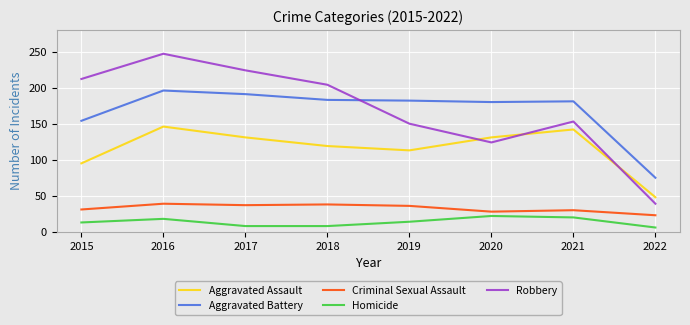

What value does the Aggravated Battery series have at 2017?

191